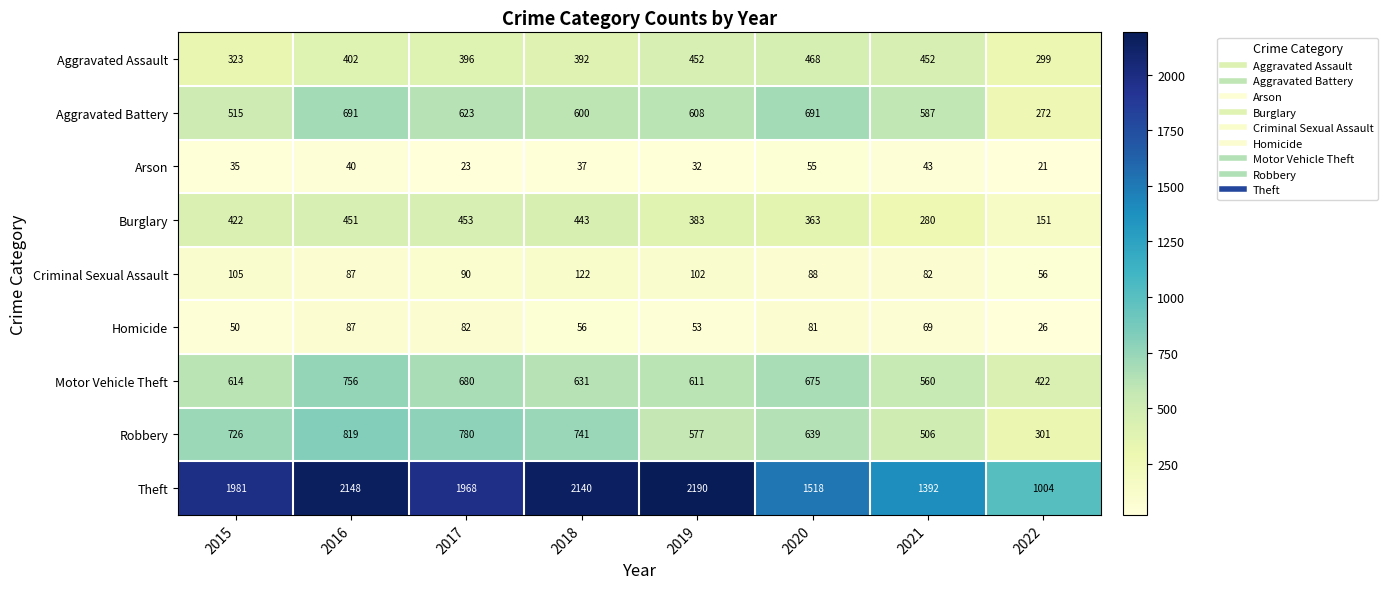

How many series are shown in this chart?

9